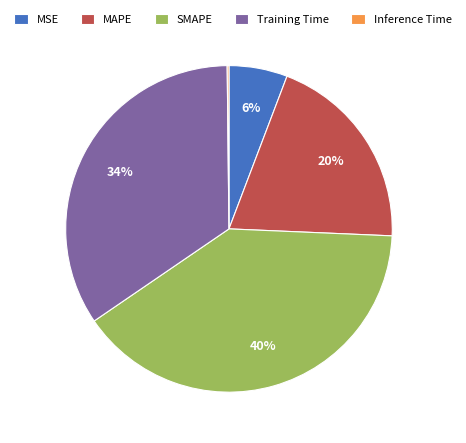

To the nearest percent, what percentage of the pie is MSE?

6%